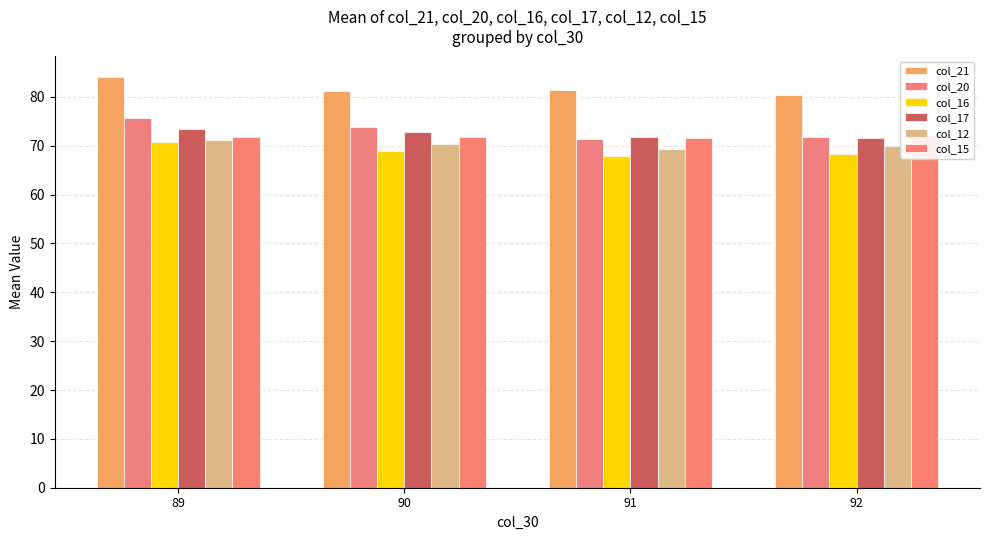

What is the value of the col_17 bar at the 3rd from the left?

71.7